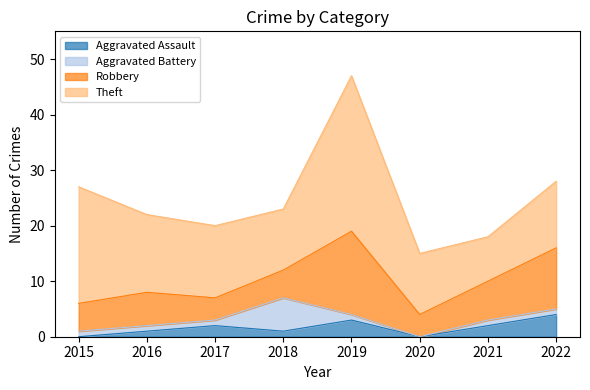

Where does the Theft series first go above 13?

2015